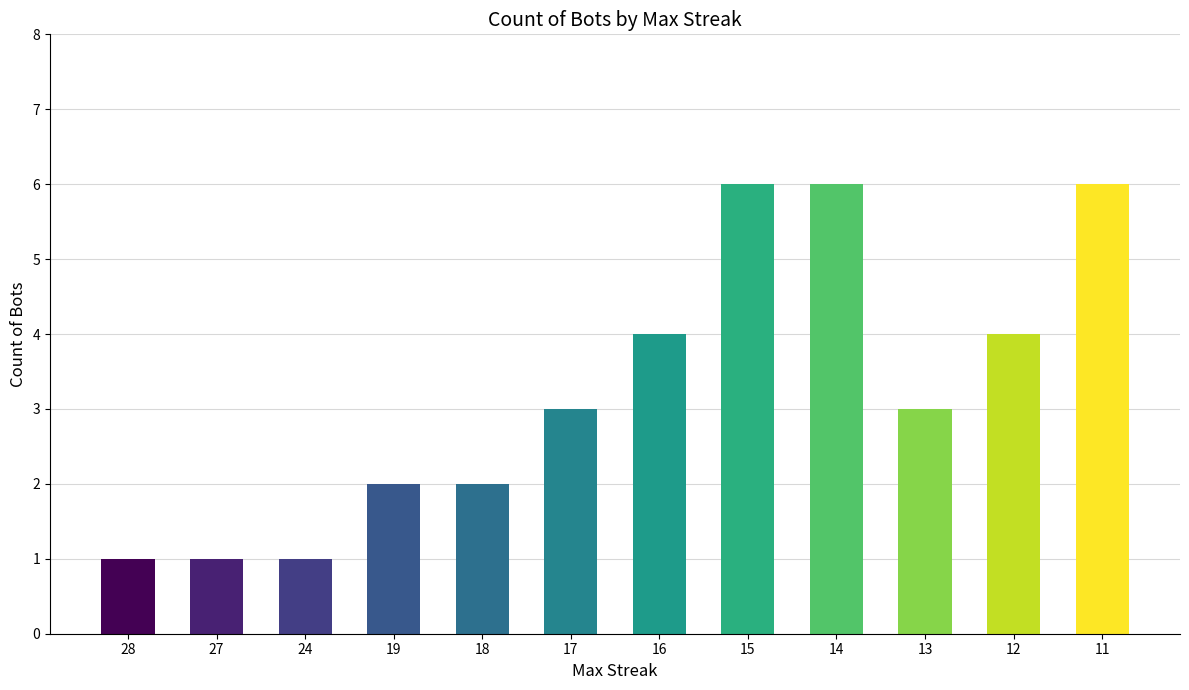

What is the sum of the values at 17 and 15?

9